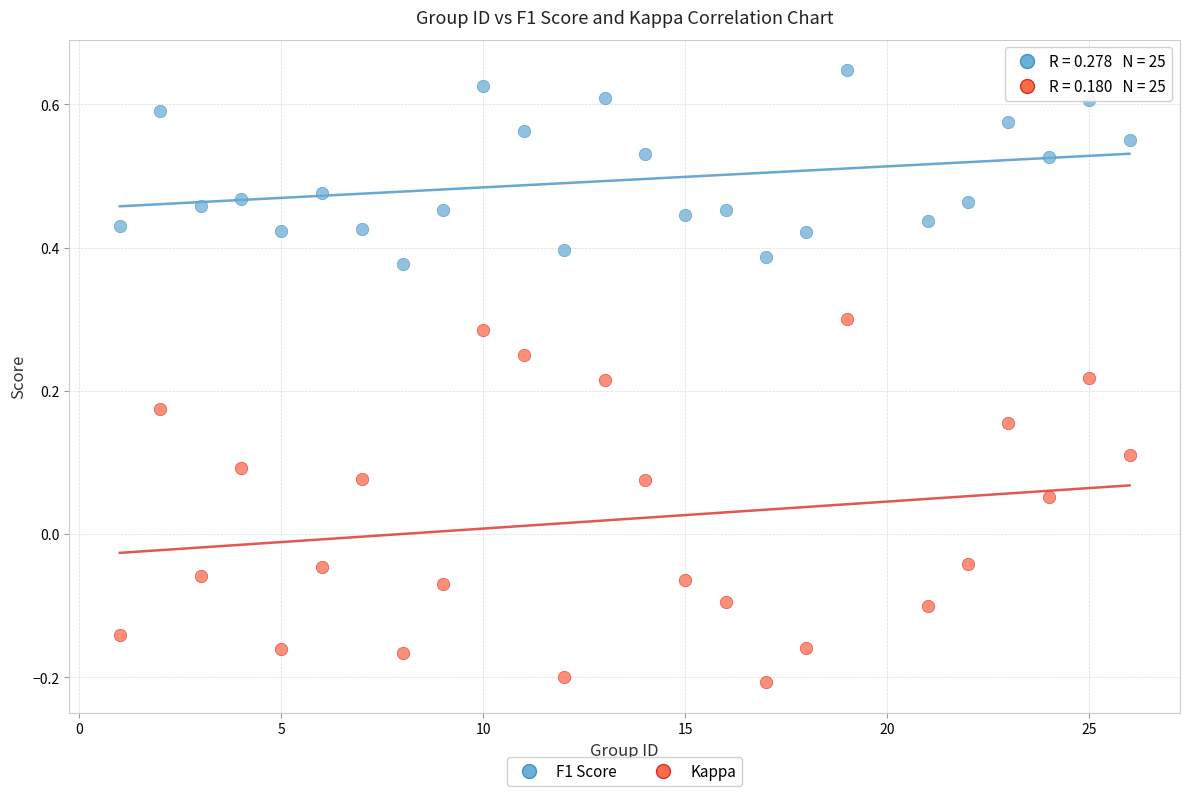

Across all data points, what is the range of Y values (max minus min)?

0.9